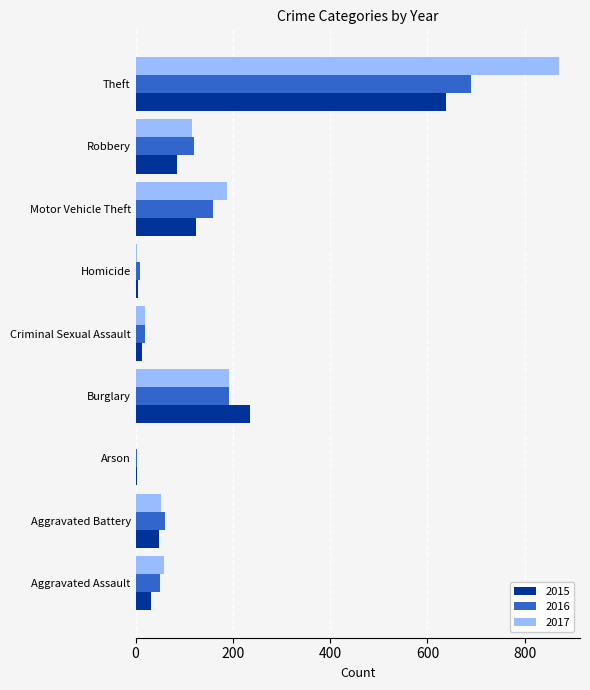

Where is 2015 nearest to the value 320?

Burglary